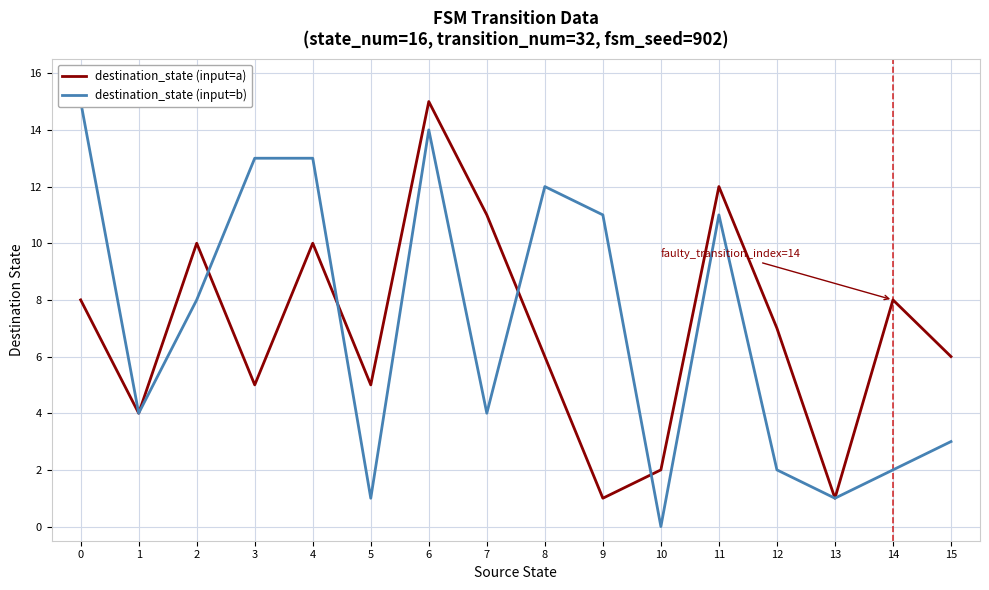

What is the average value of the destination_state (input=b) series?

7